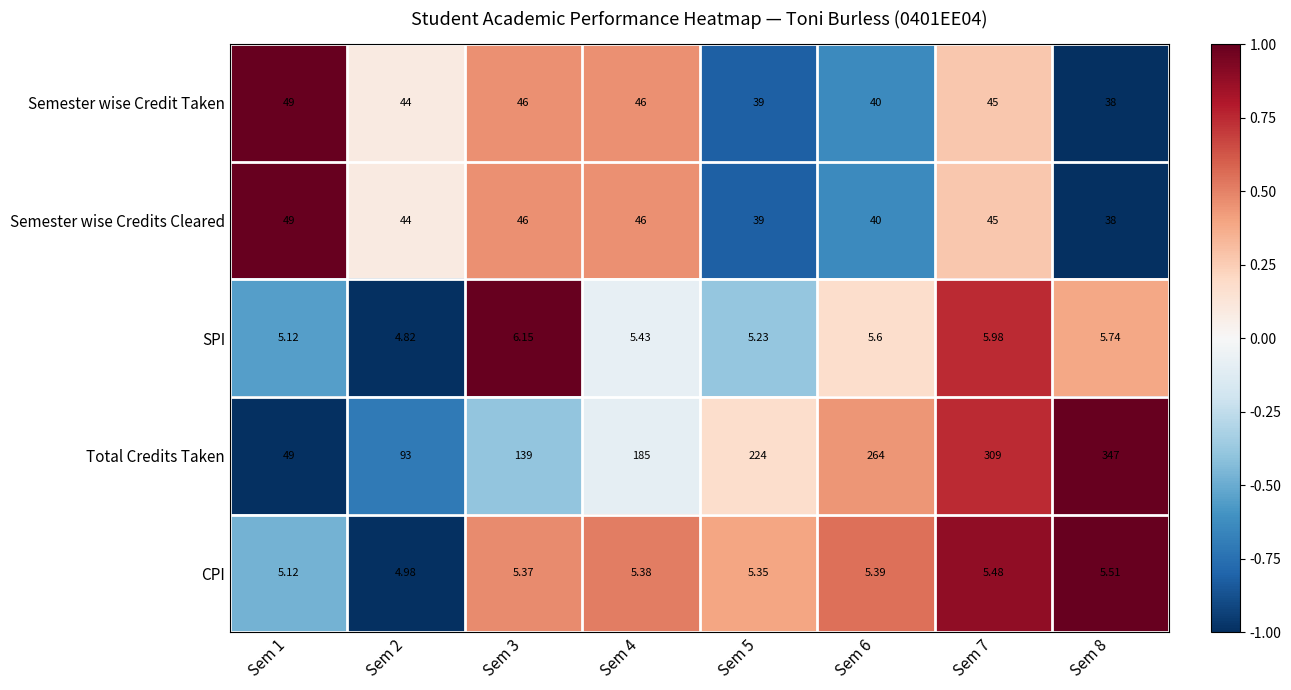

What is the greatest value displayed?

347.0